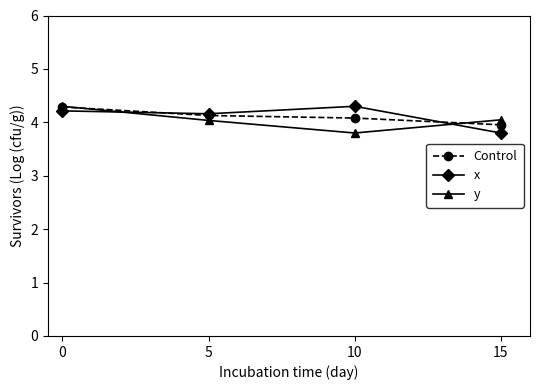

What is the highest value of the x series?

4.3